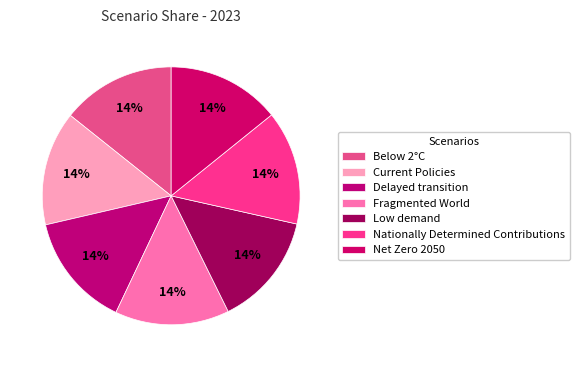

Does any single category account for the majority?

No